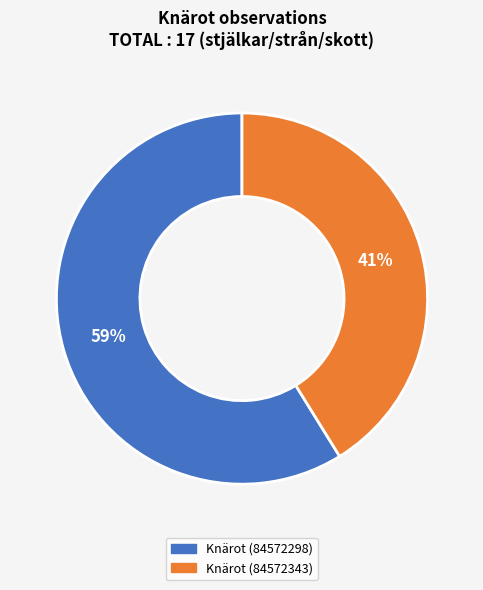

Count the number of slices in the pie.

2